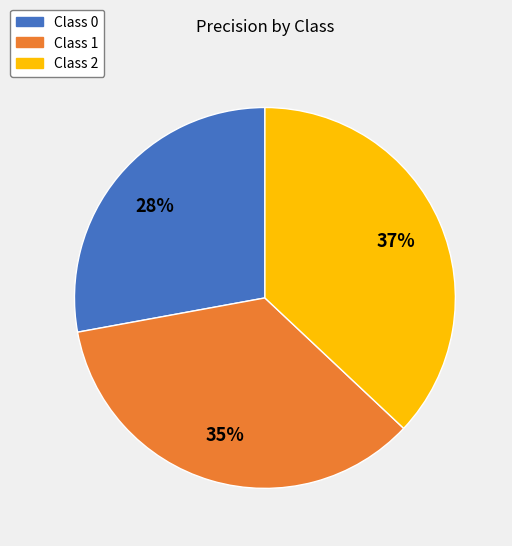

The Class 2 slice represents 28% of the pie. True or false?

False